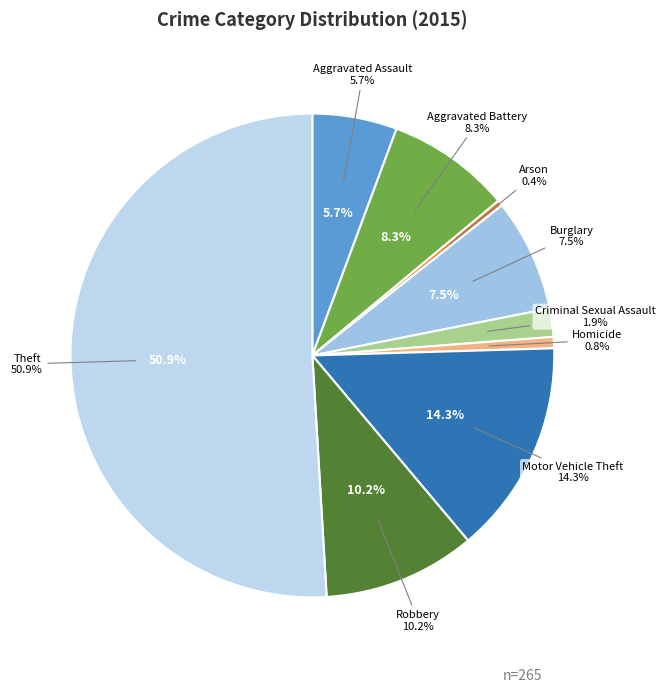

Rank the categories by value from lowest to highest.

Arson, Homicide, Criminal Sexual Assault, Aggravated Assault, Burglary, Aggravated Battery, Robbery, Motor Vehicle Theft, Theft